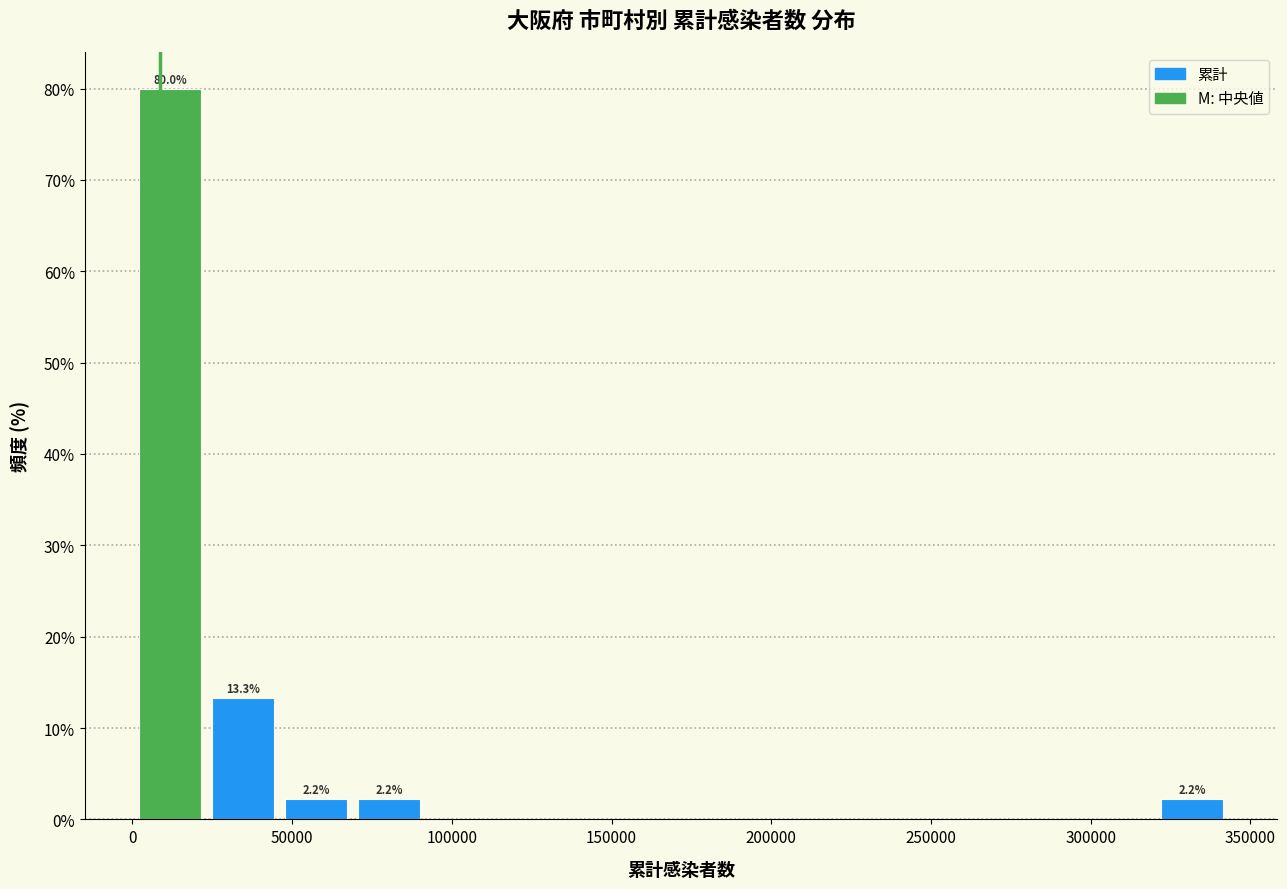

Which range on the x-axis has the tallest bar?

0 to 25000